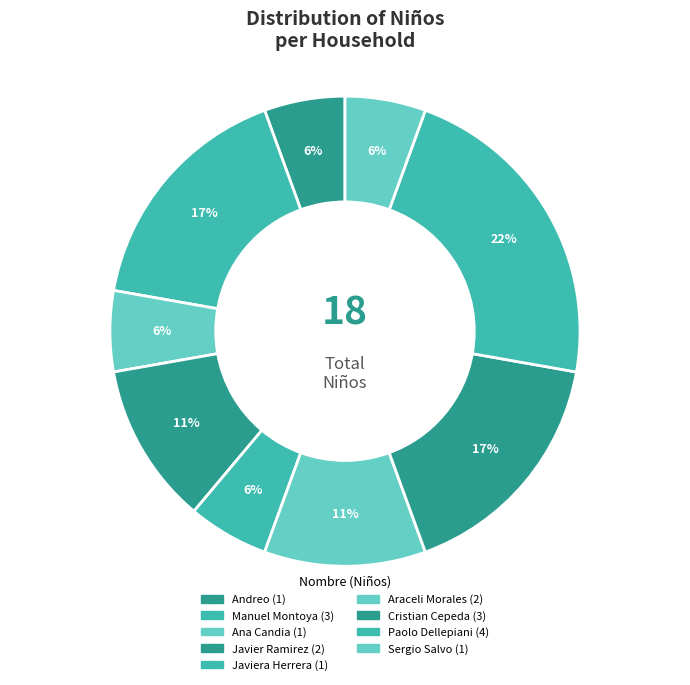

How many slices are in this pie chart?

9